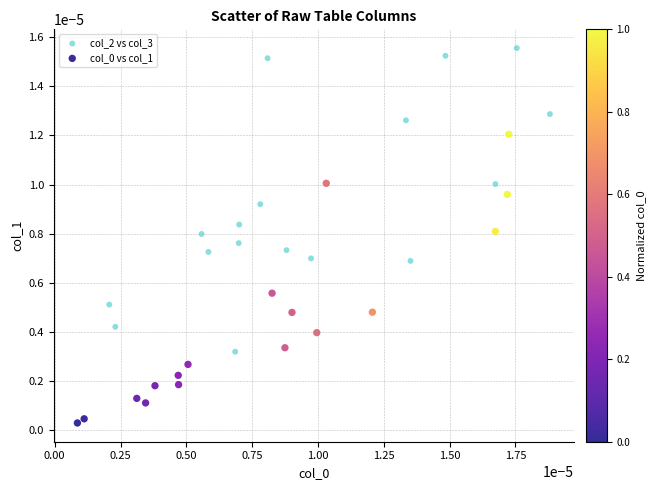

Which series reaches the maximum Y coordinate?

col_2 vs col_3